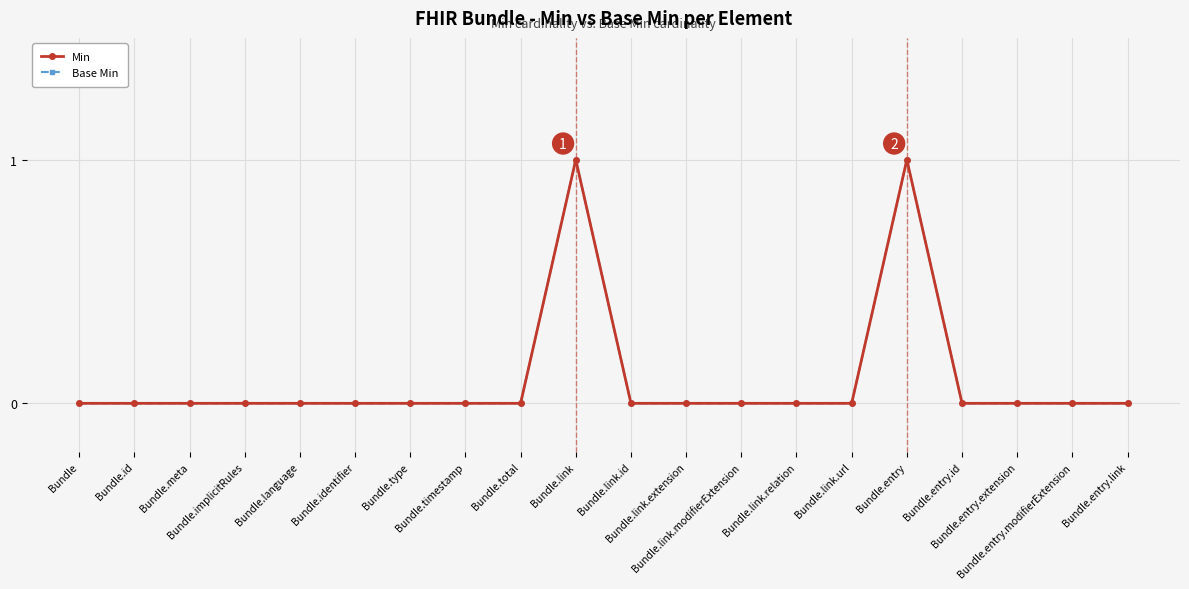

Is this an area chart (filled region under the line)?

No